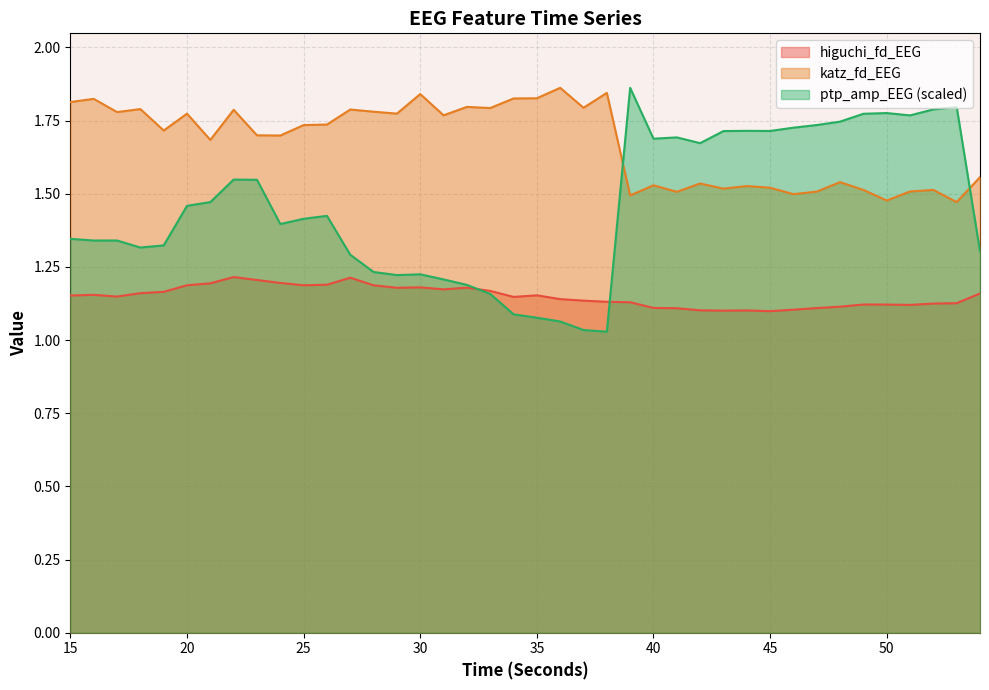

True or false: katz_fd_EEG and higuchi_fd_EEG intersect in this chart.

False